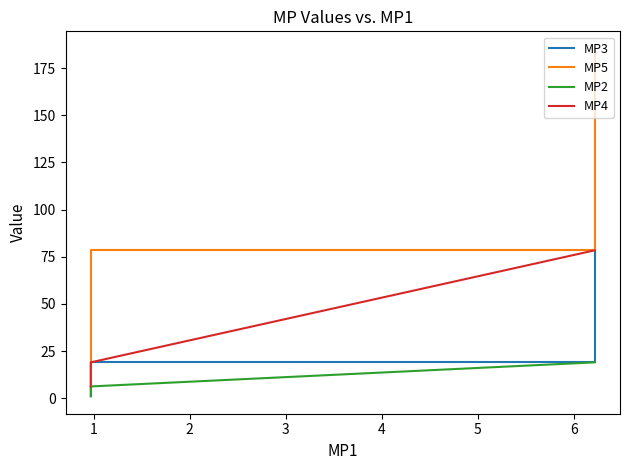

Reading left to right, list all the values displayed in this chart.

MP3: 78.4	19.0	19.0	6.2	1.0
MP5: 185.3	78.4	78.4	19.0	6.2
MP2: 19.0	19.0	6.2	6.2	1.0
MP4: 78.4	78.4	19.0	19.0	6.2